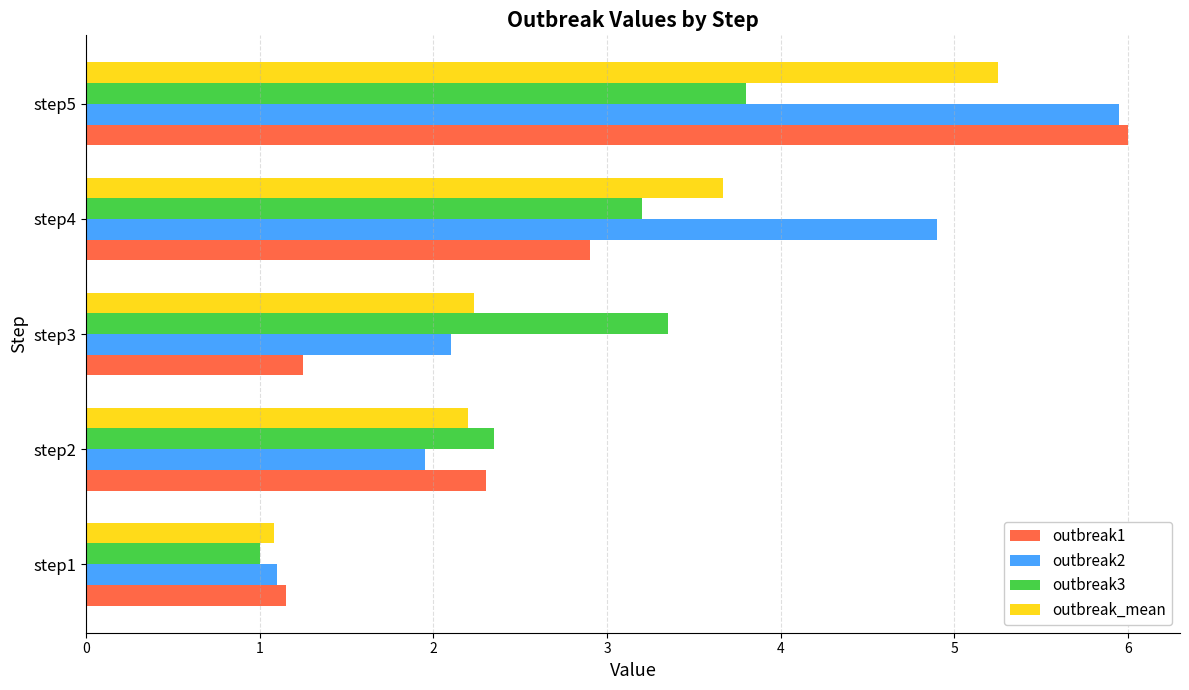

Which series has the largest total across all categories?

outbreak2